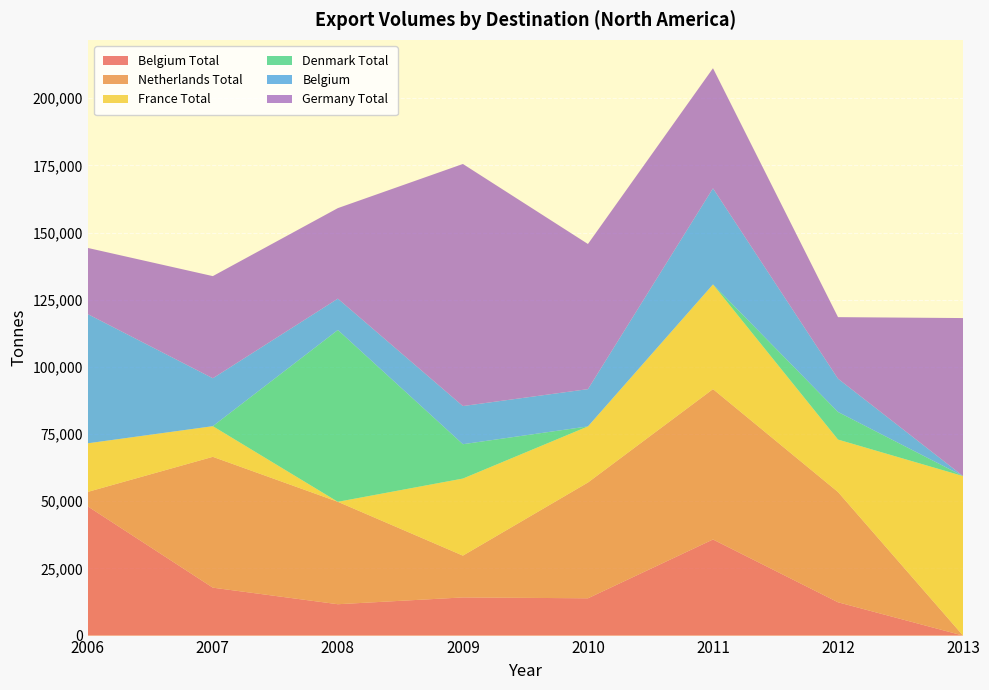

Reading left to right, extract all data points from this chart.

Belgium Total: 2006=48078	2007=17835	2008=11670	2009=14201	2010=13876	2011=35769	2012=12395	2013=0
Netherlands Total: 2006=5397	2007=48690	2008=38118	2009=15553	2010=43090	2011=55954	2012=41031	2013=0
France Total: 2006=18086	2007=11408	2008=0	2009=28685	2010=20877	2011=38961	2012=19519	2013=59359
Denmark Total: 2006=0	2007=0	2008=63937	2009=12782	2010=0	2011=0	2012=10268	2013=0
Belgium: 2006=48078	2007=17835	2008=11670	2009=14201	2010=13876	2011=35769	2012=12395	2013=0
Germany Total: 2006=24628	2007=38012	2008=33696	2009=90092	2010=54016	2011=44701	2012=22902	2013=58811